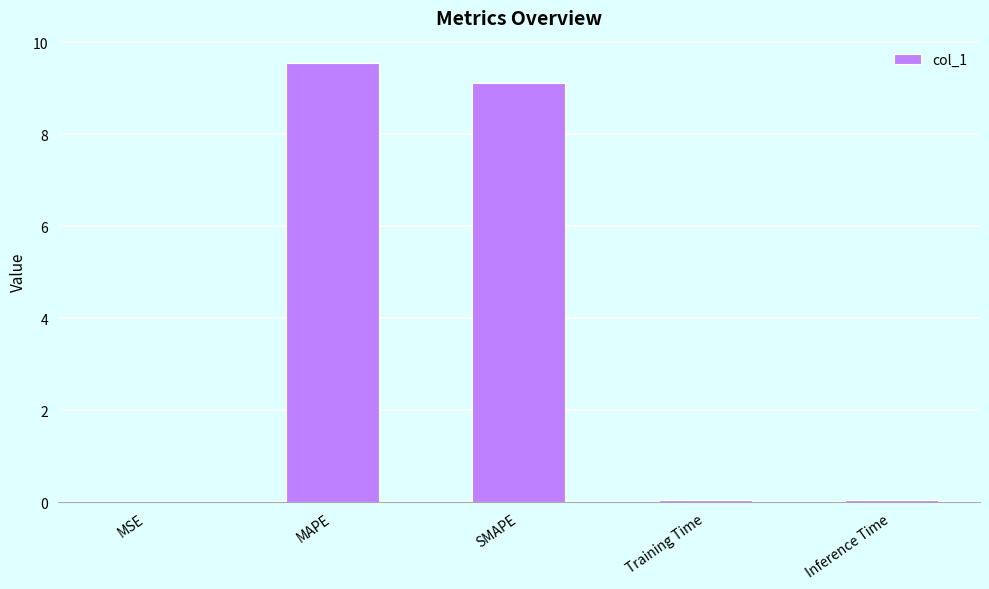

Is it true that the value at MAPE is 9.6?

True